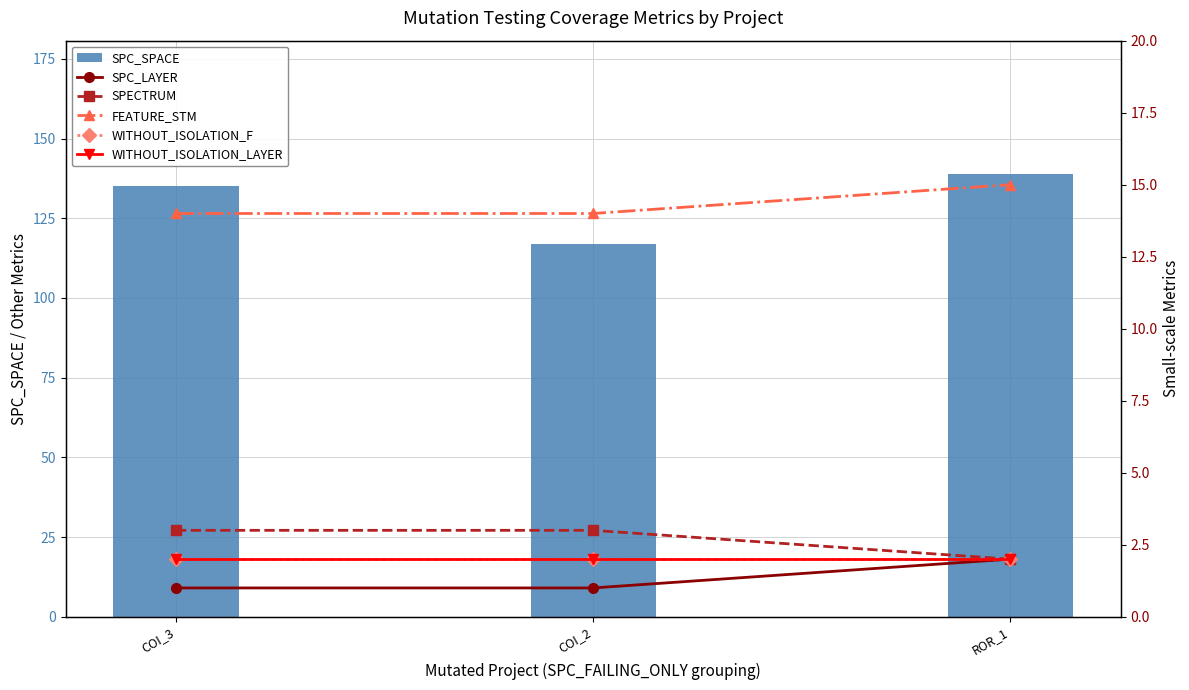

What is the maximum value shown in the chart?

139